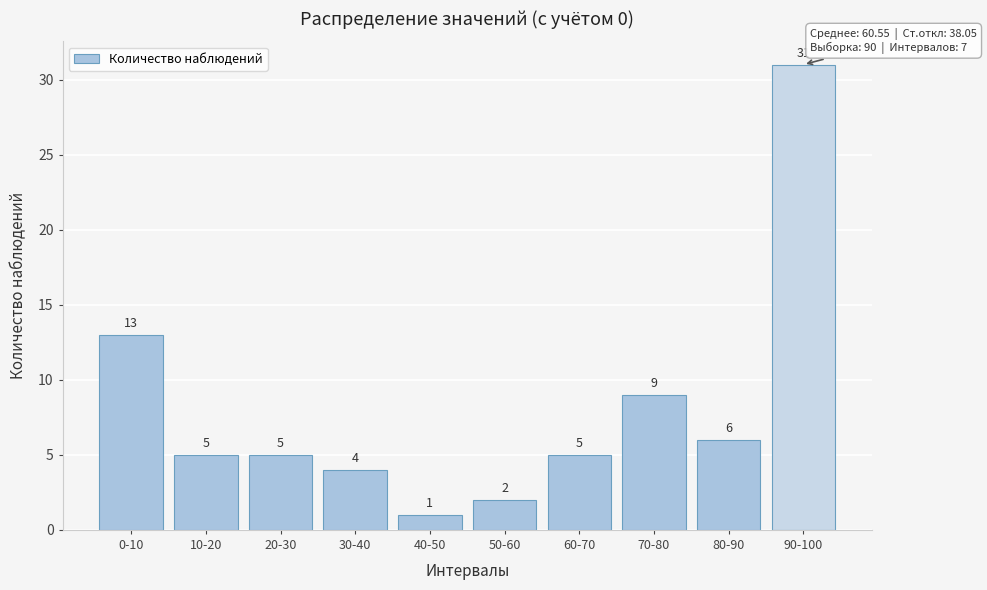

Reading right to left, transcribe all the data shown in this chart.

90-100=31	80-90=6	70-80=9	60-70=5	50-60=2	40-50=1	30-40=4	20-30=5	10-20=5	0-10=13